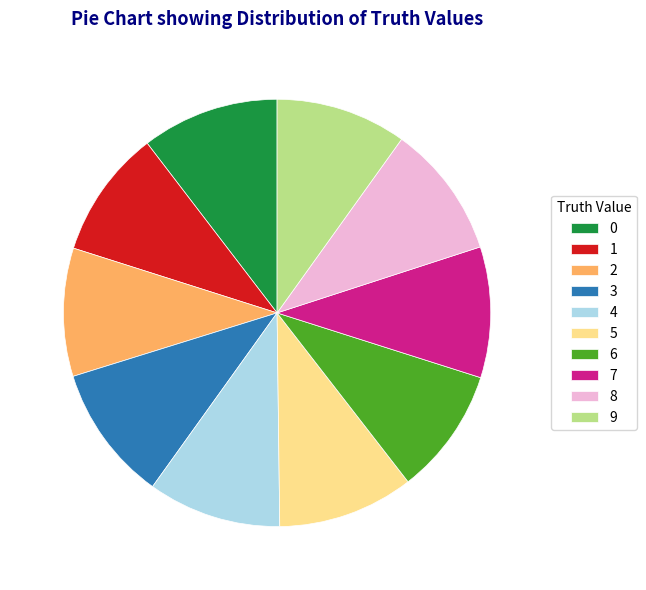

How many segments does this pie chart have?

10